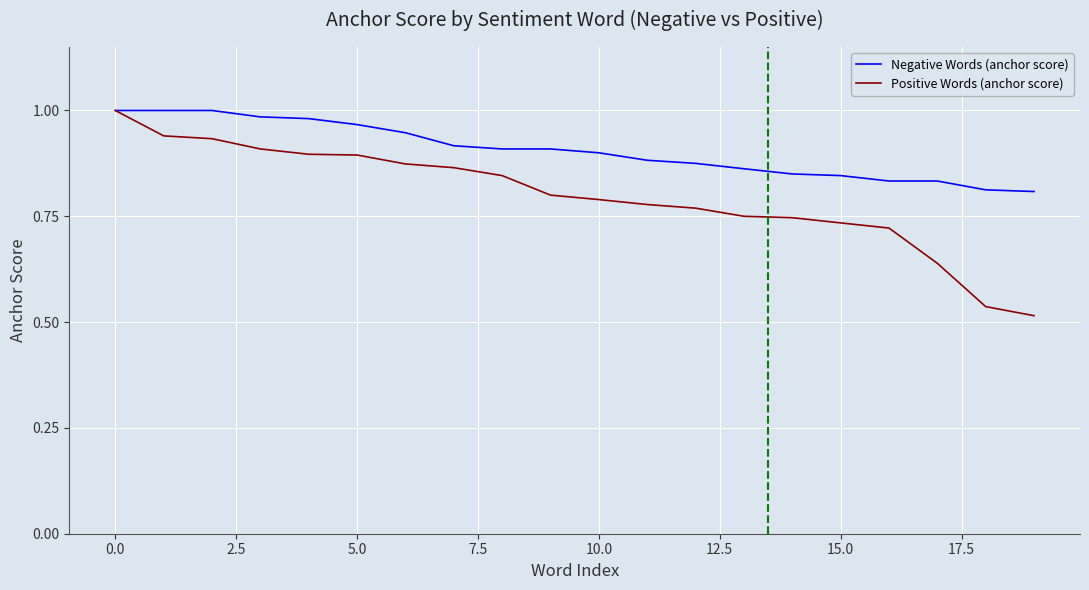

Which series has the widest spread of values?

Positive Words (anchor score)